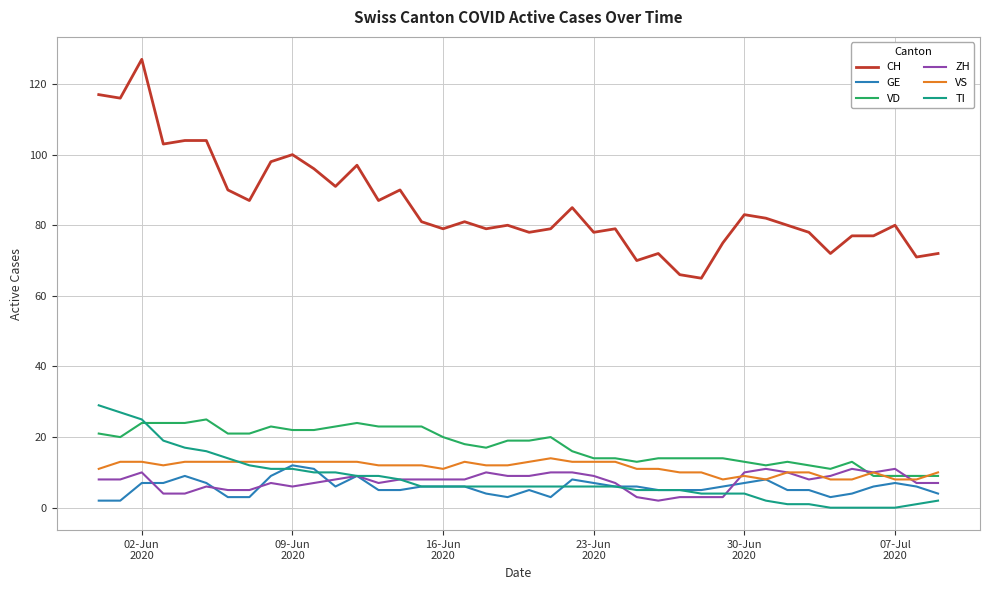

Which series has the widest spread of values?

CH